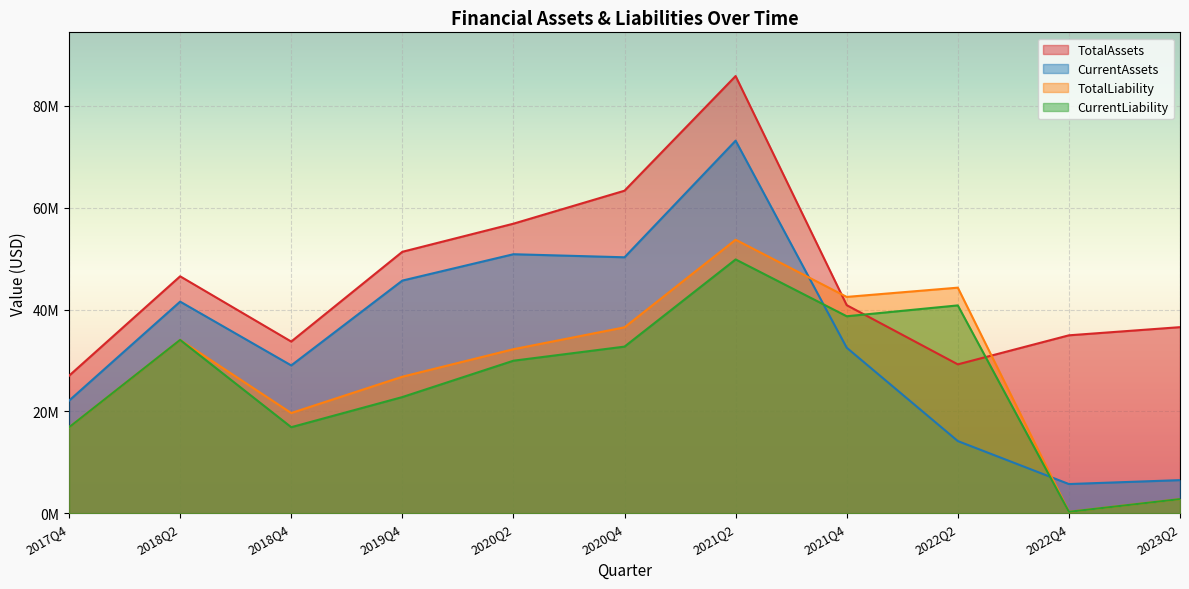

How many intersections are there between CurrentAssets and CurrentLiability?

2